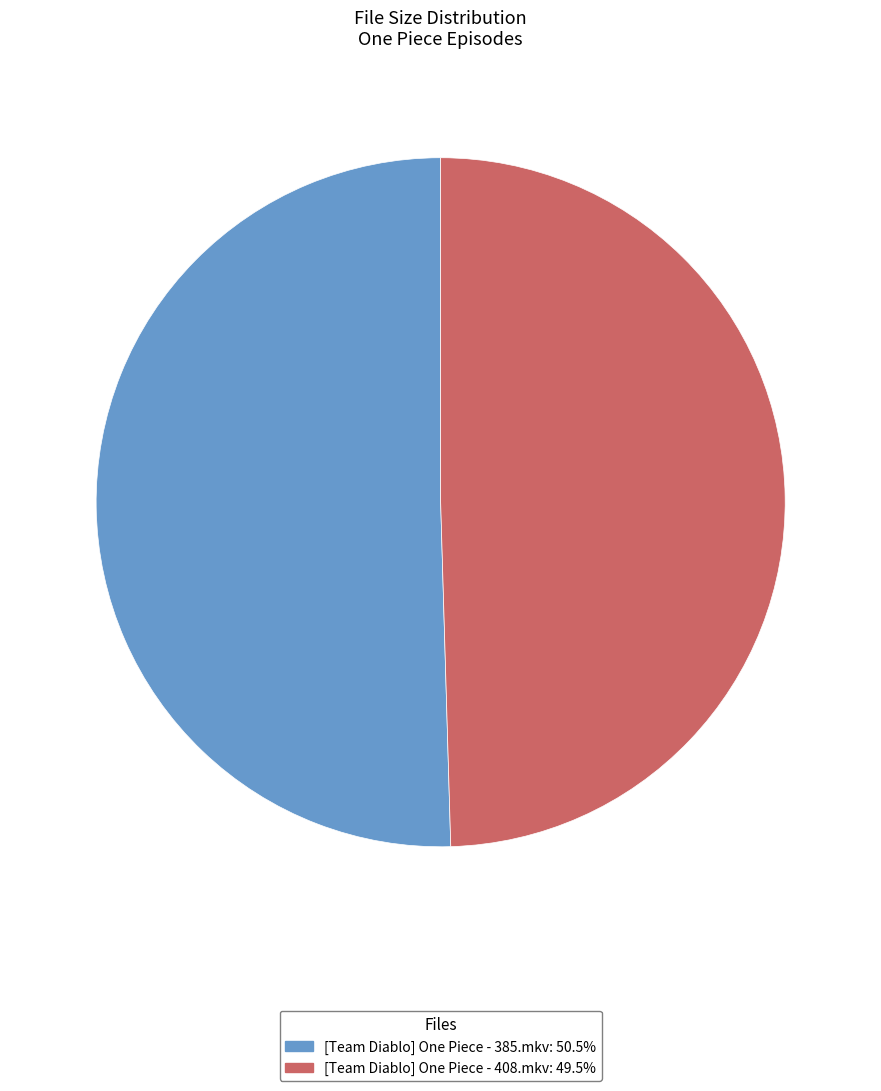

What is the ratio of the value at [Team Diablo] One Piece - 408.mkv to the value at [Team Diablo] One Piece - 385.mkv?

1.0